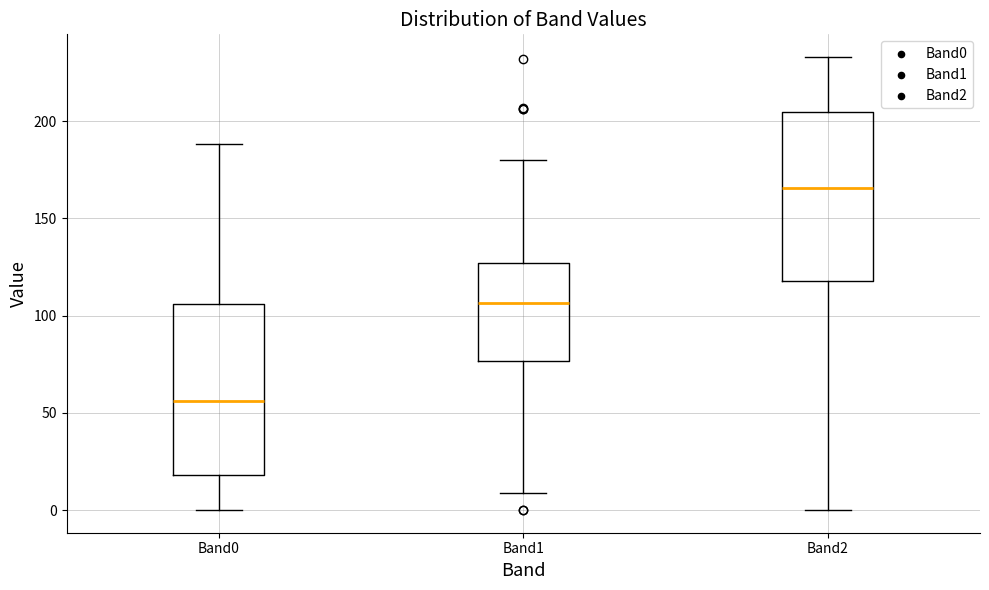

Where does the median line of the box for Band0 sit on the y-axis? The values are not printed on the chart, so give them approximately, as read against the axis.

55